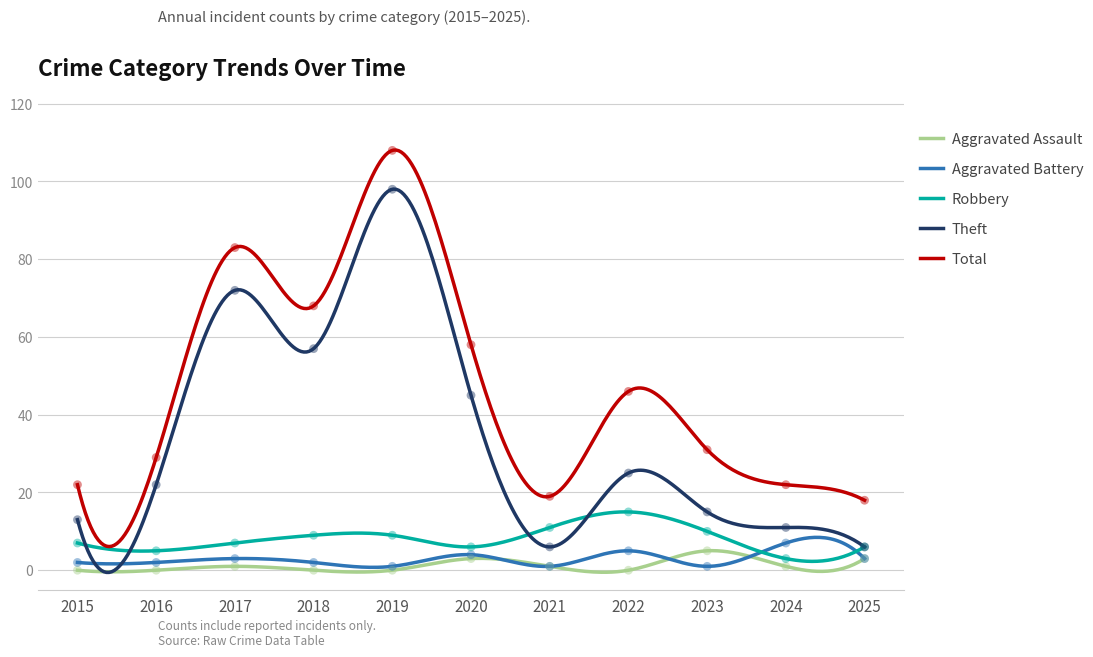

Is the value of Aggravated Assault at 2017 greater than the value of Aggravated Battery at 2024?

No